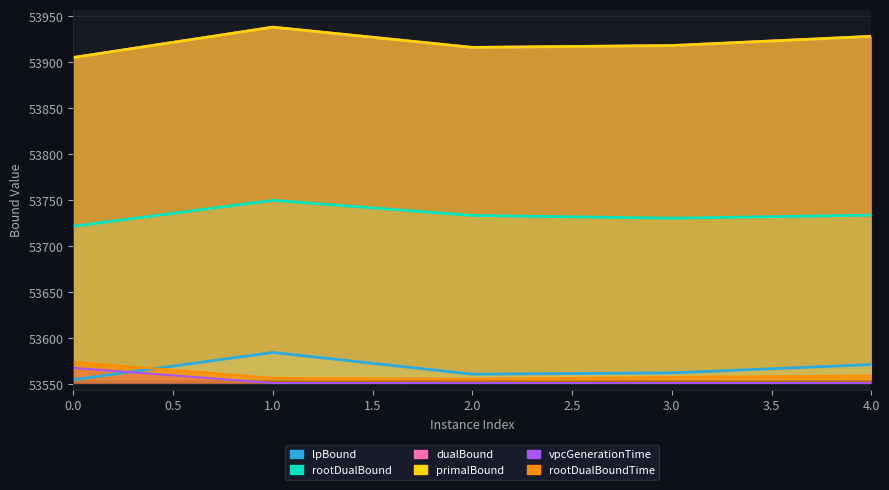

How many data points does each series have?

5